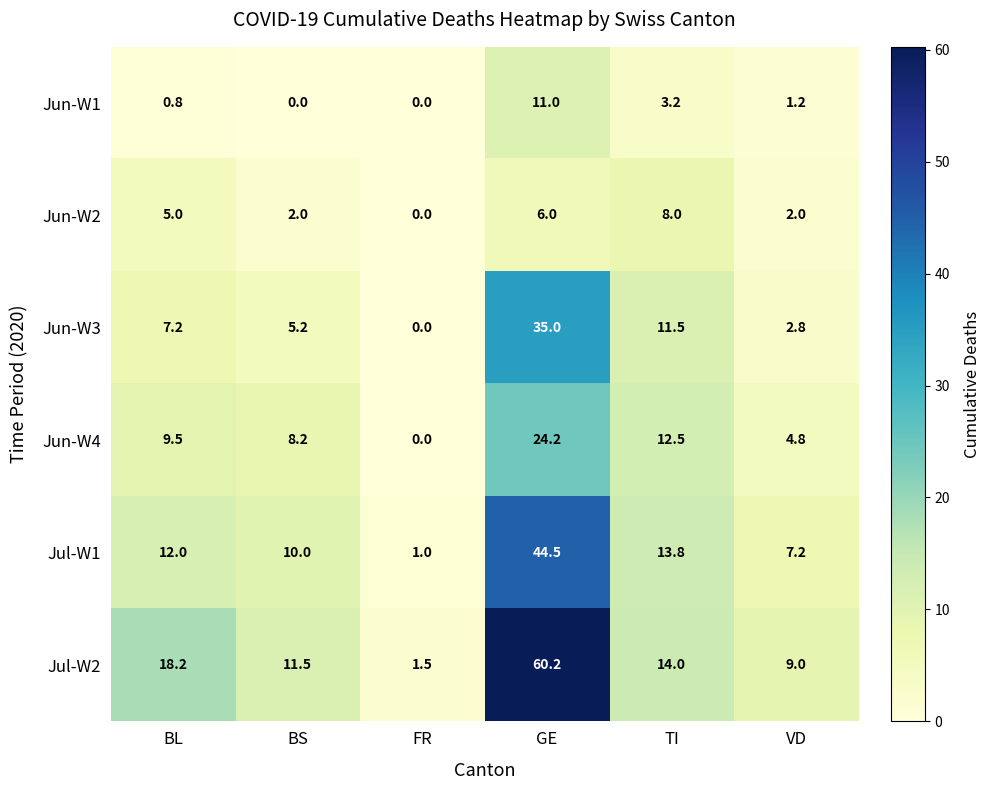

What is the greatest value displayed?

60.2